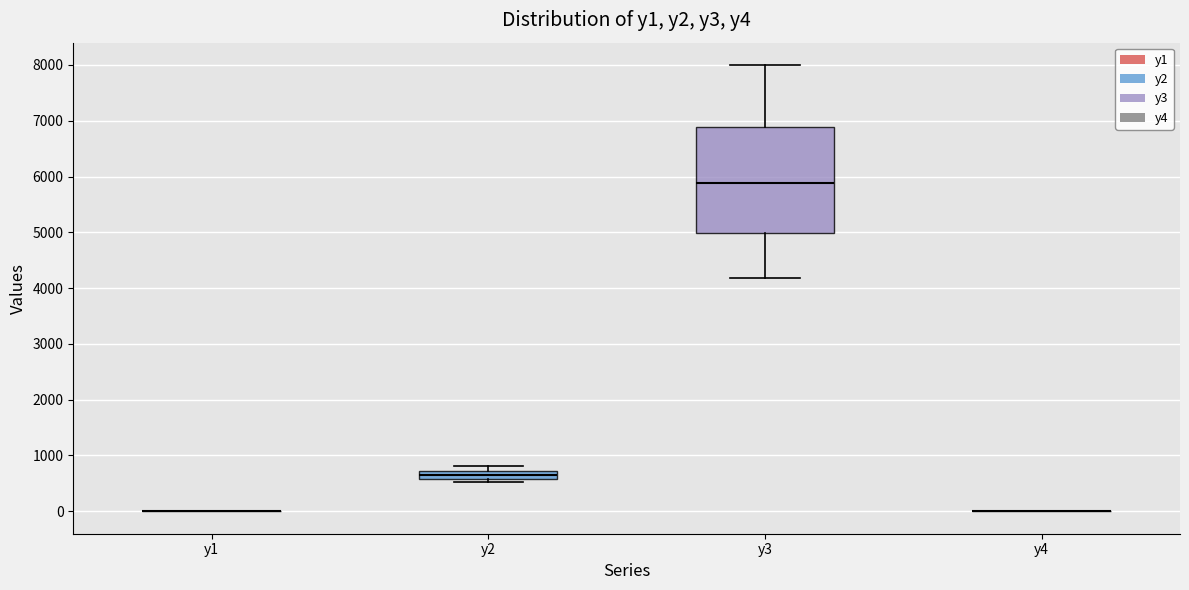

Which box is the tallest, from its lower edge to its upper edge?

y3